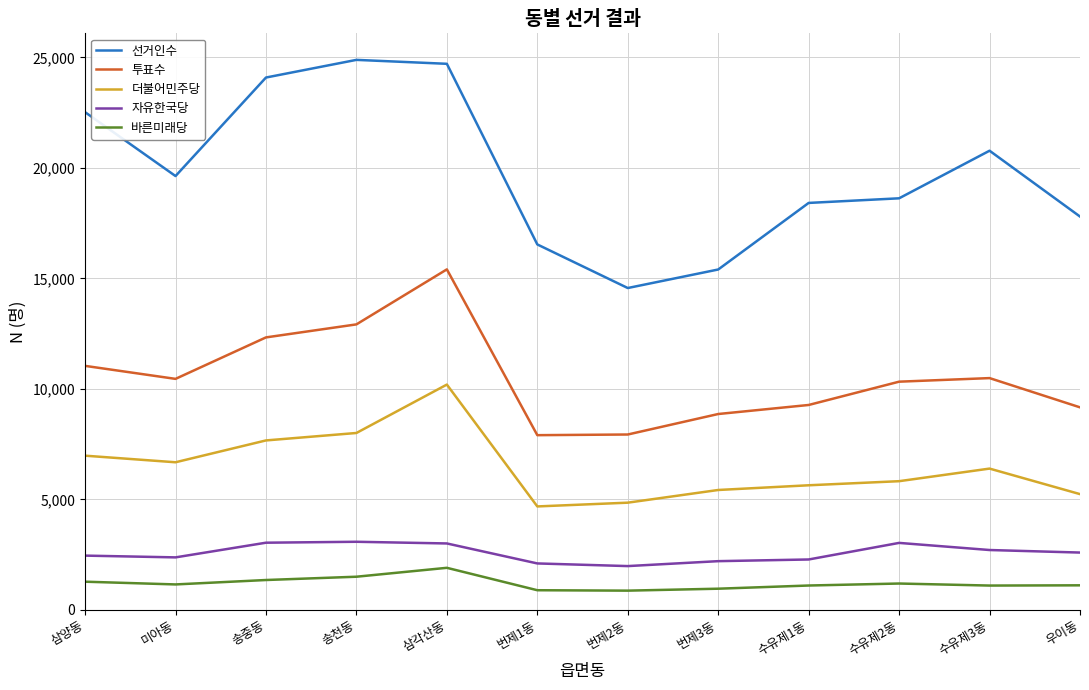

Does the chart have visible grid lines?

Yes